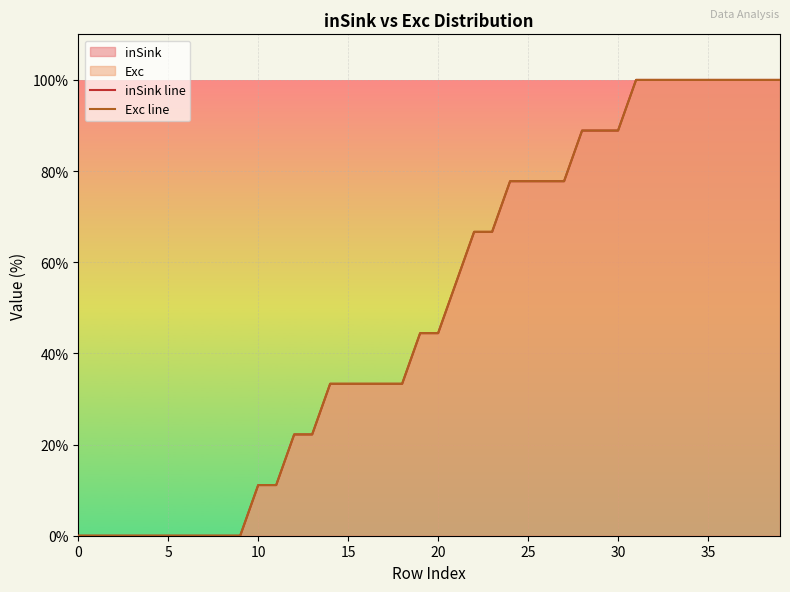

True or false: inSink line and Exc line intersect in this chart.

False